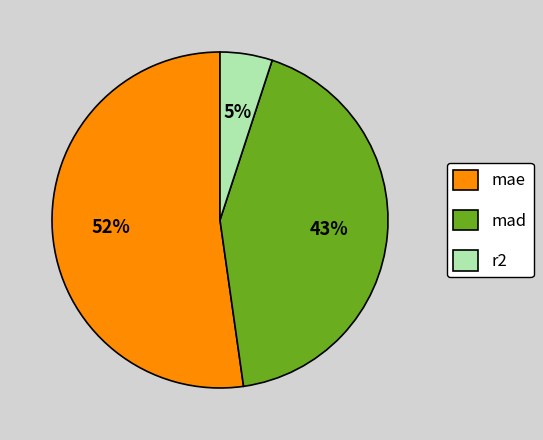

Combined, do r2 and mae account for over 50%?

Yes